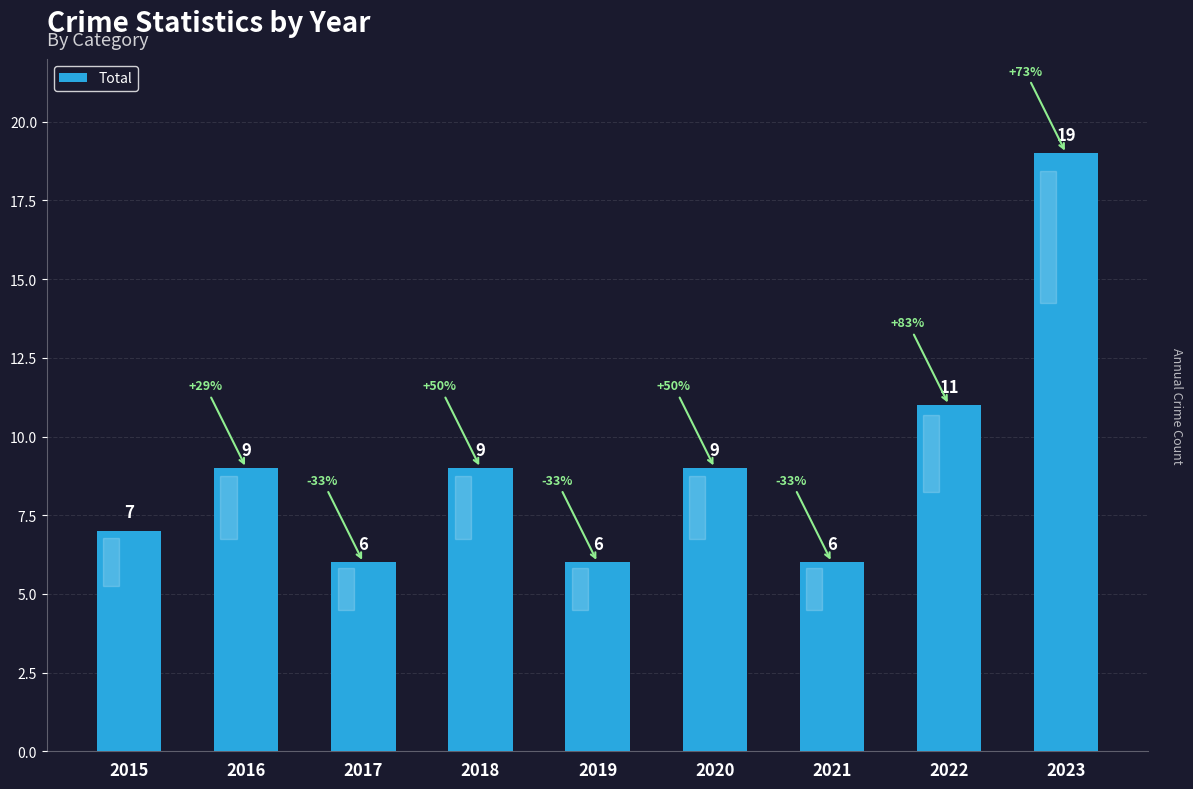

Which has a higher value, 2021 or 2023?

2023